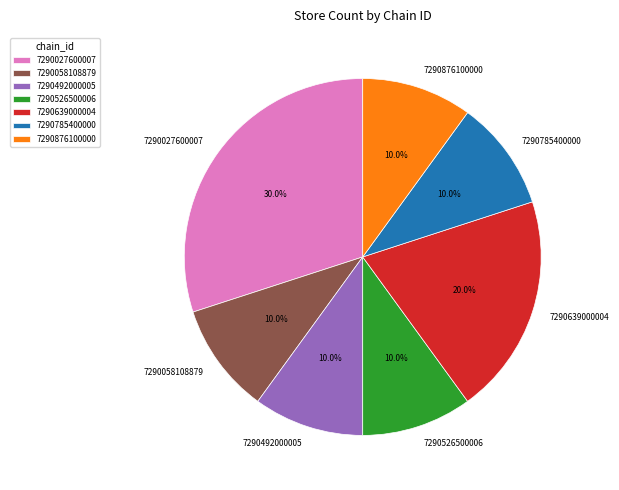

Count the number of slices in the pie.

7